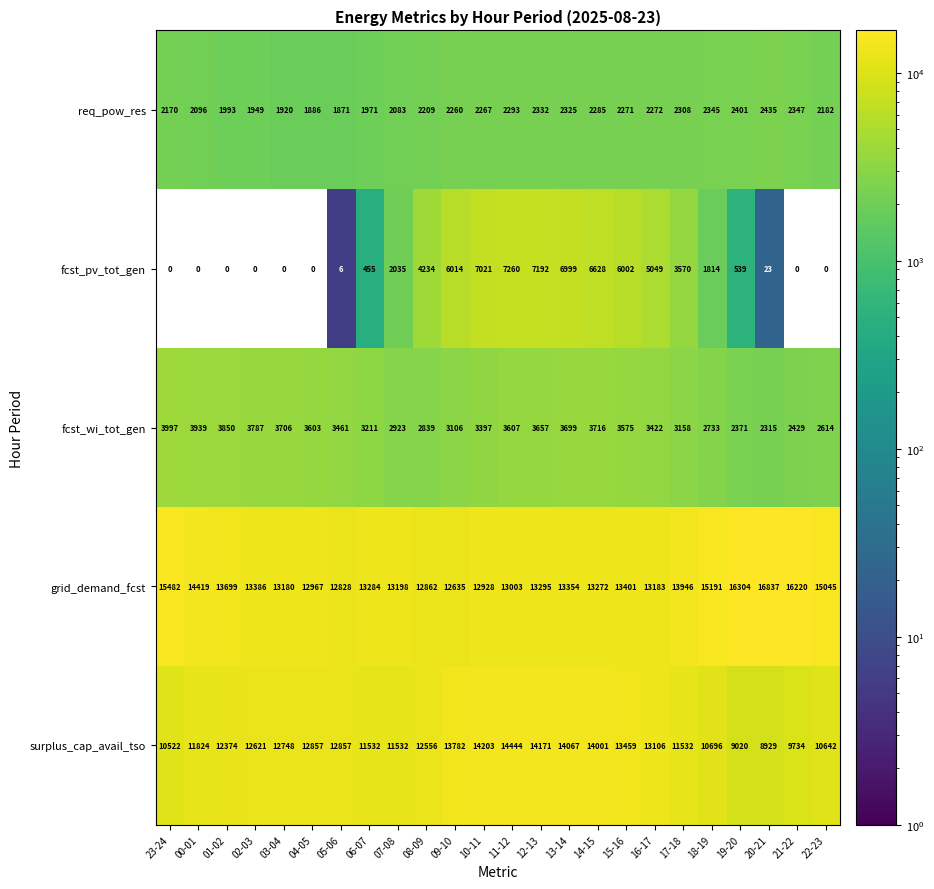

What is the approximate value of fcst_wi_tot_gen at 15-16?

3575